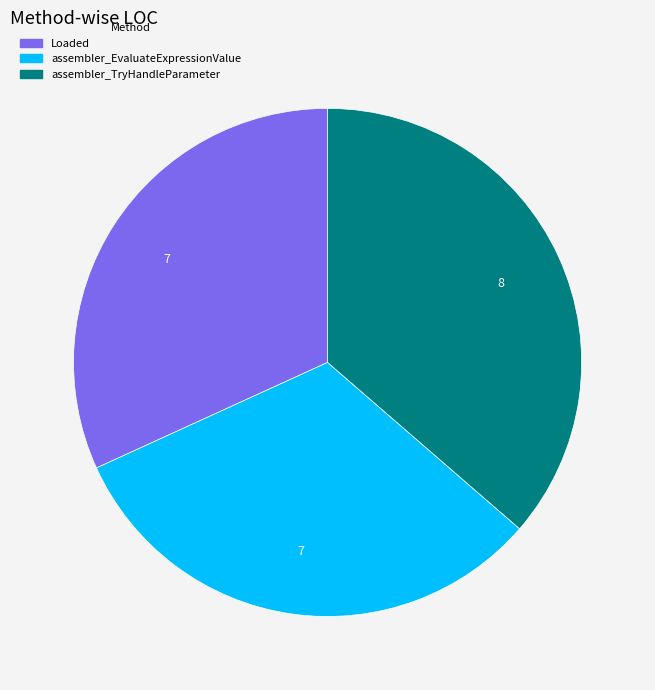

Does Loaded represent more than half of the total?

No